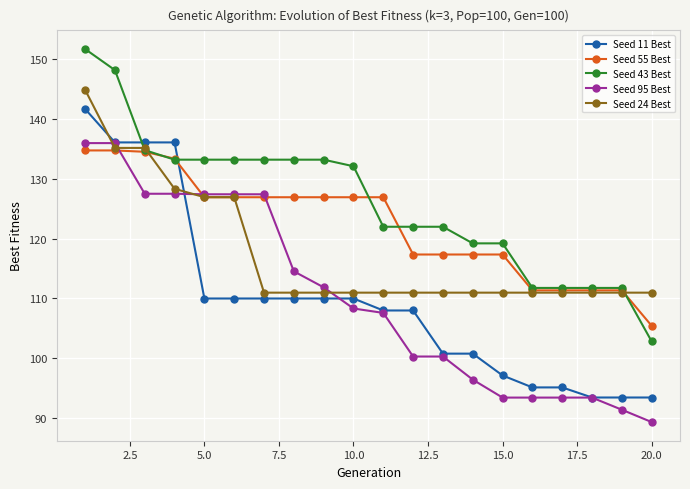

What is the maximum value for Seed 11 Best?

141.6